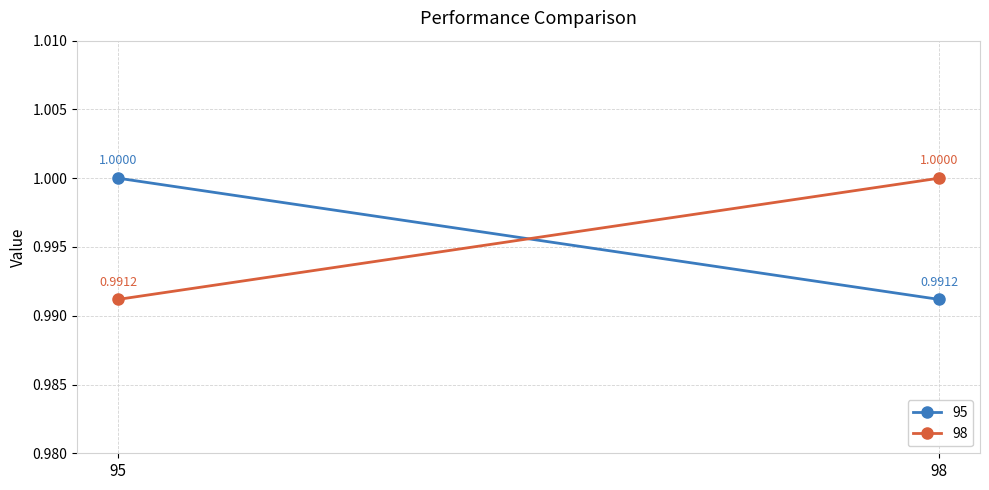

At how many categories does at least one series exceed 0?

2